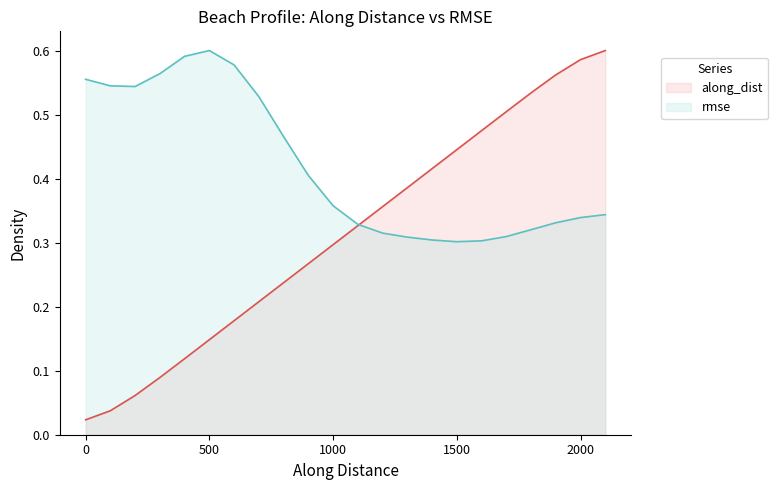

Which series has the widest spread of values?

along_dist